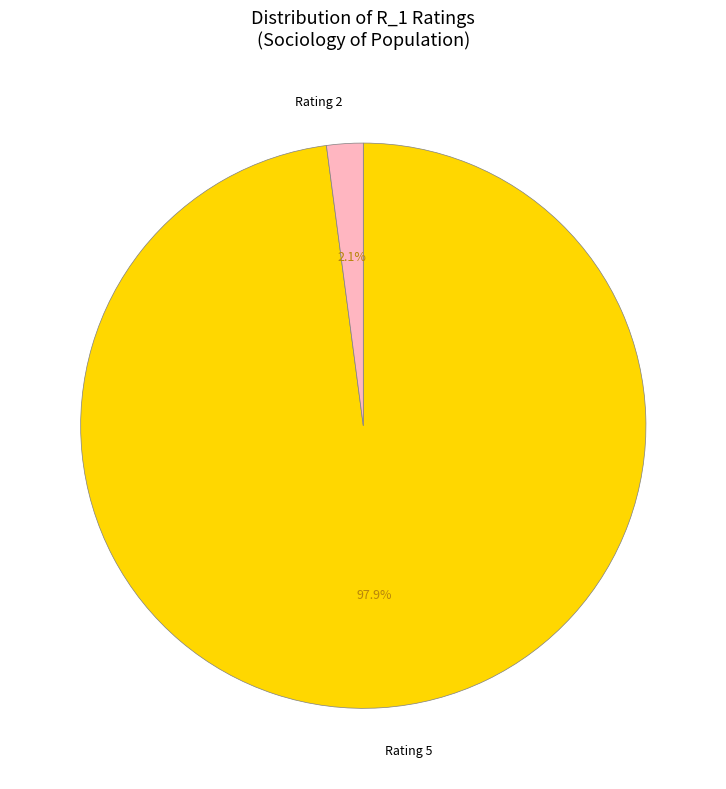

To the nearest percent, what is the difference between the largest and smallest slice percentages?

96%